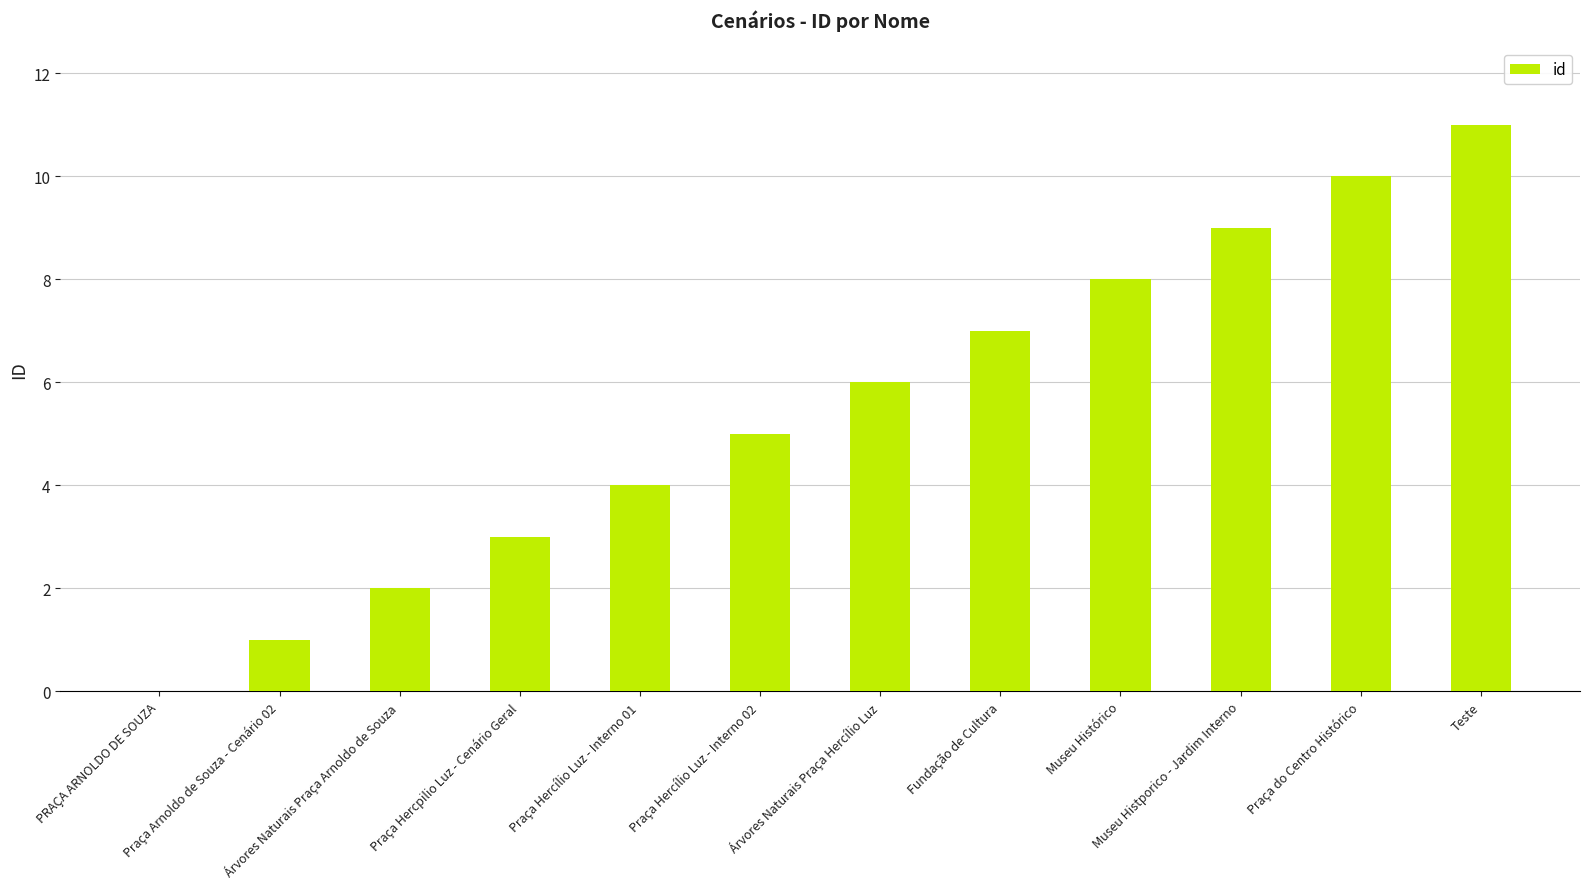

Are the bars horizontal?

No